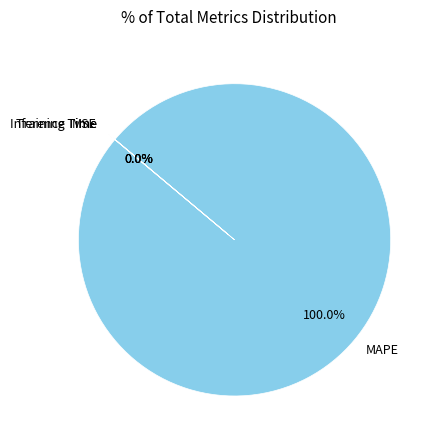

What is the largest slice in the pie chart?

MAPE